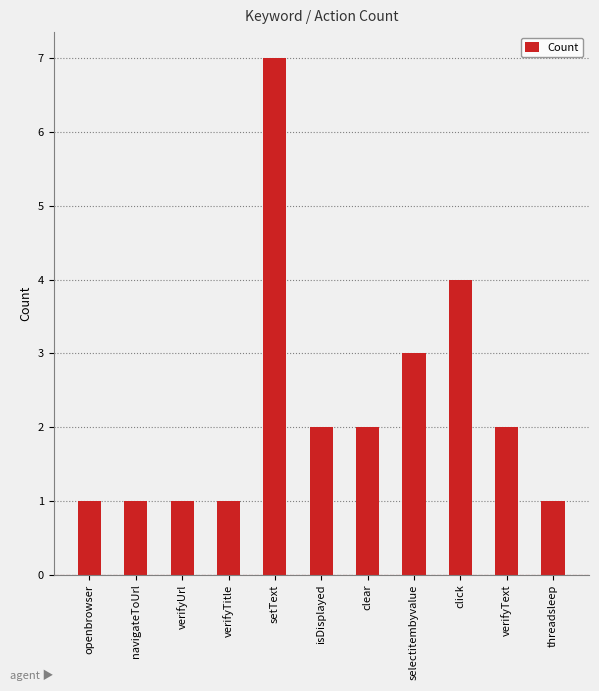

True or false: the data shows 1 at isDisplayed.

False